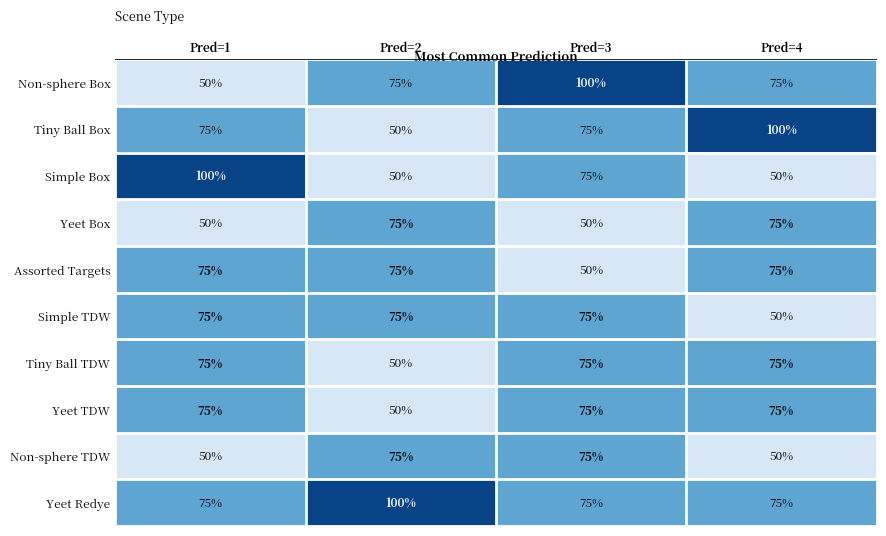

Which series has the largest total across all categories?

Yeet Redye